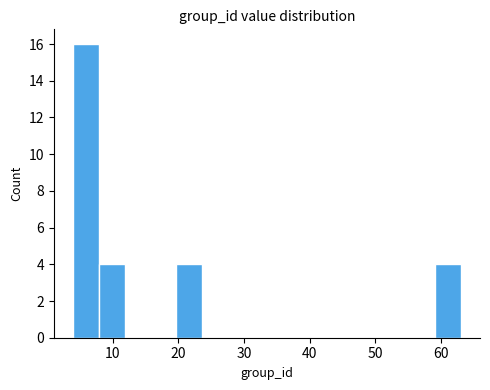

Read against the x-axis, roughly where is the centre of the tallest bar?

6